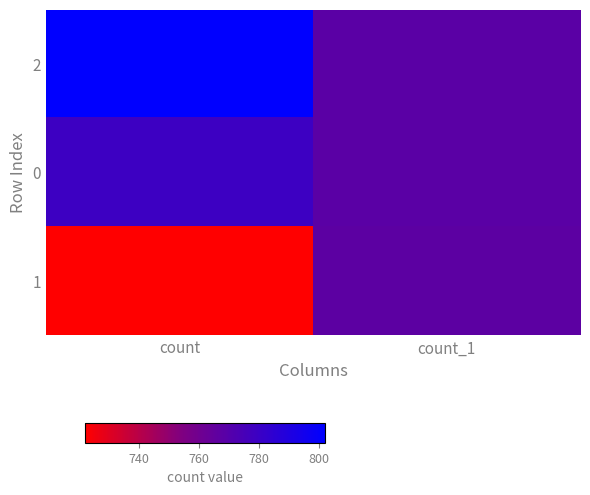

Reading left to right, extract all data points from this chart.

2: count=802	count_1=768
0: count=779	count_1=768
1: count=722	count_1=767